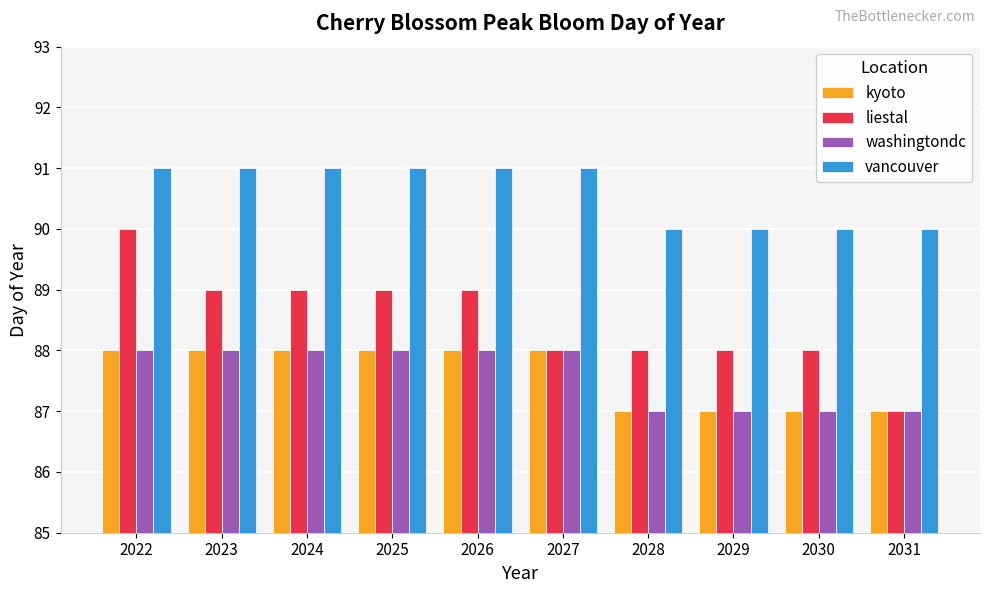

Which series has the largest total across all categories?

vancouver